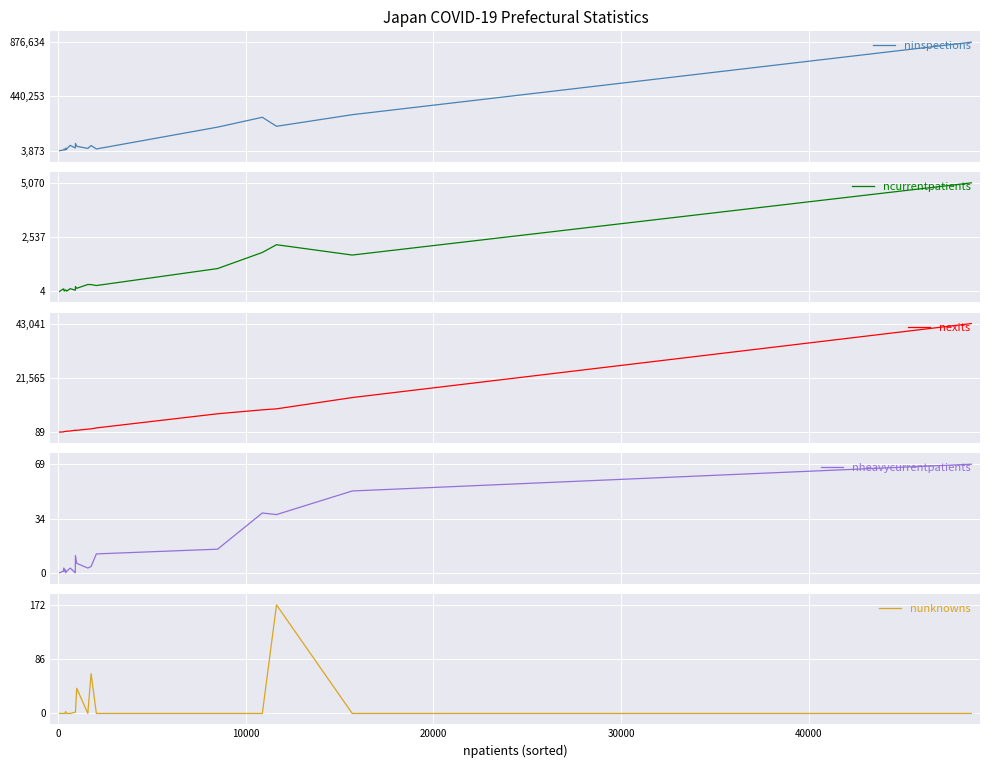

What is the average value of the ninspections series?

110401